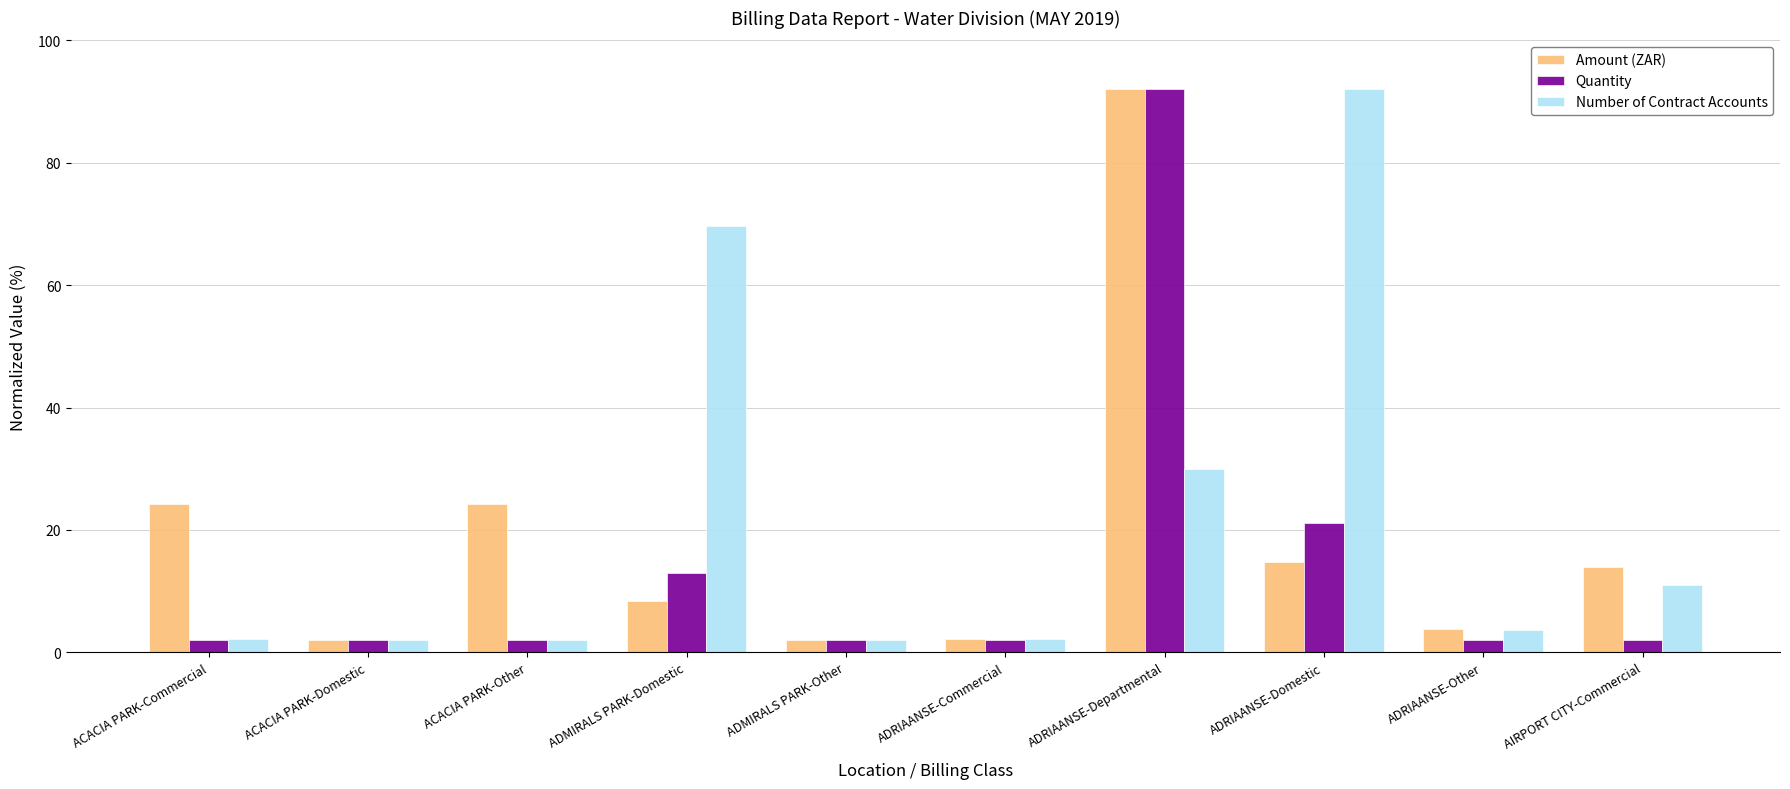

Where is Quantity nearest to the value 47?

ADRIAANSE-Domestic